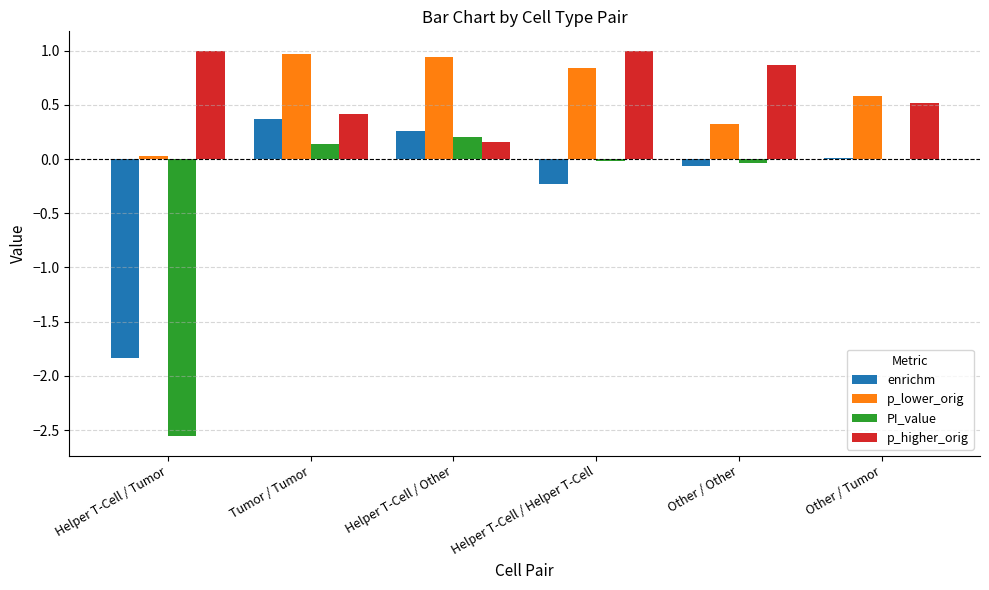

Which series has the widest spread of values?

PI_value